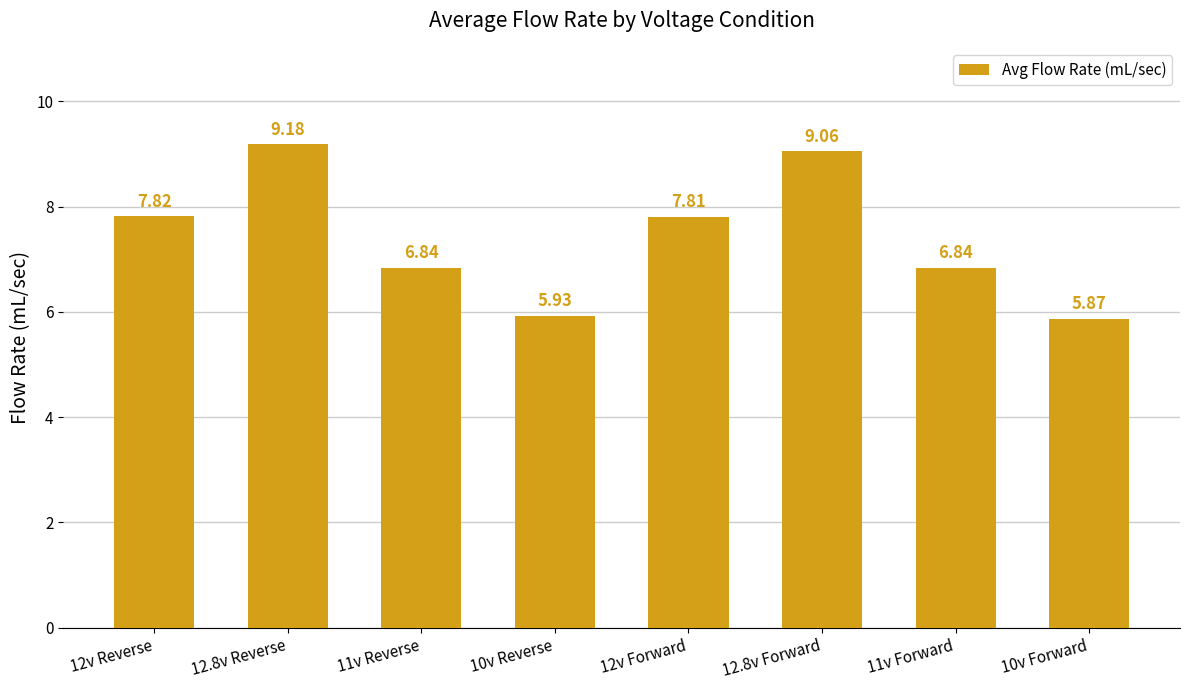

How many values are below 7?

4